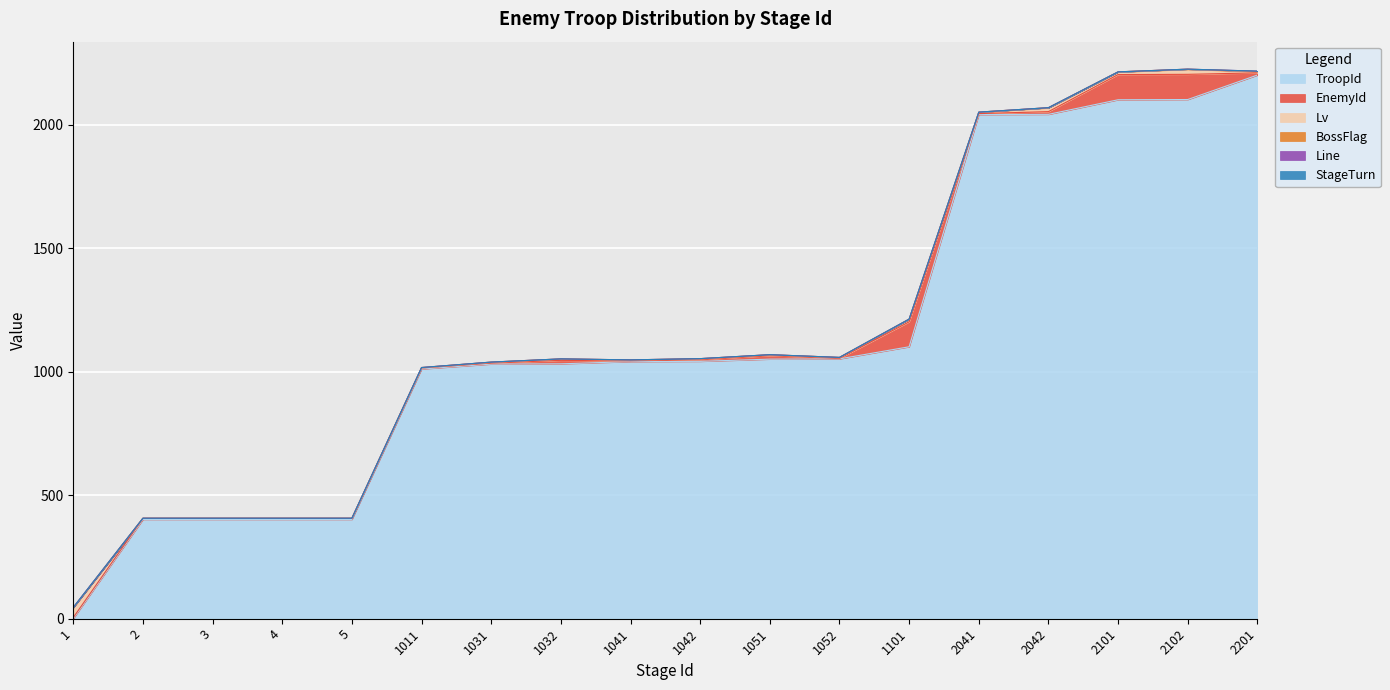

How many categories are shown in the chart?

18